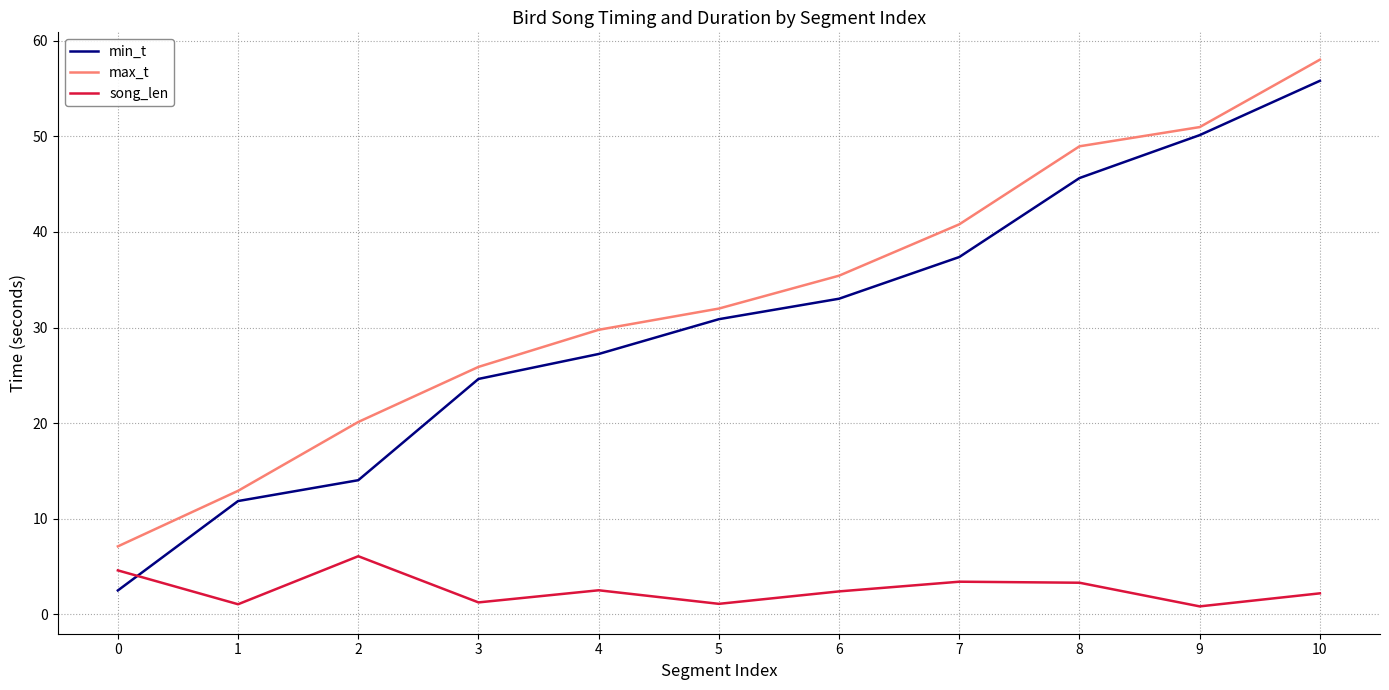

What is the sum of the min_t values at 9 and 8?

95.8